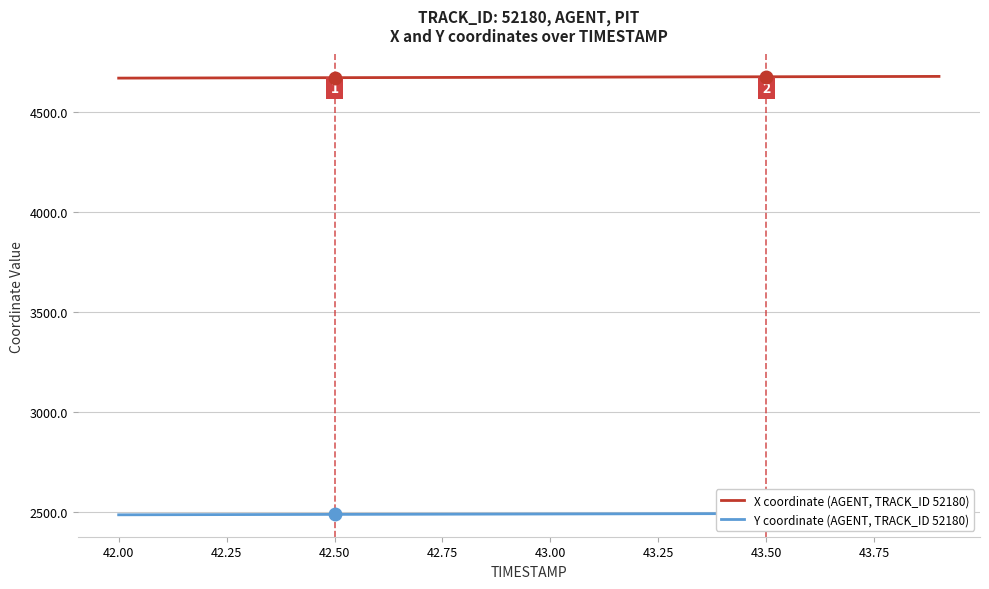

True or false: Y coordinate (AGENT, TRACK_ID 52180) has more than 0 points higher than both neighbors.

False